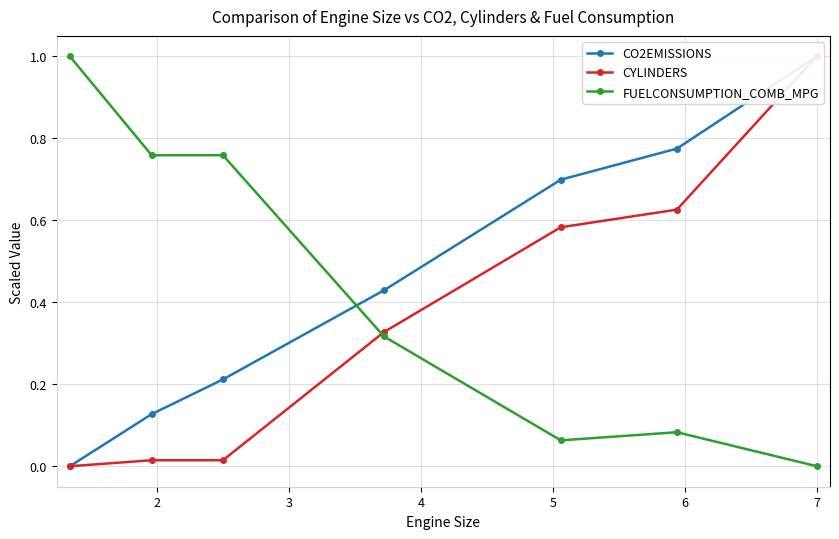

At how many categories does at least one series exceed 0?

7